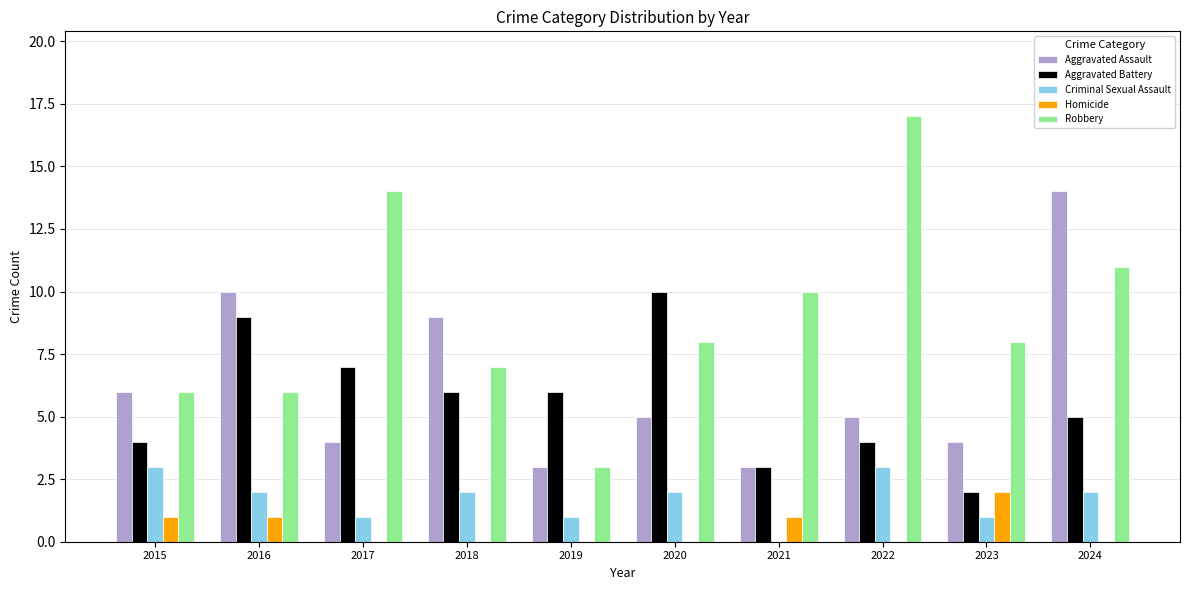

Reading right to left, extract all data points from this chart.

Aggravated Assault: 14	4	5	3	5	3	9	4	10	6
Aggravated Battery: 5	2	4	3	10	6	6	7	9	4
Criminal Sexual Assault: 2	1	3	0	2	1	2	1	2	3
Homicide: 0	2	0	1	0	0	0	0	1	1
Robbery: 11	8	17	10	8	3	7	14	6	6